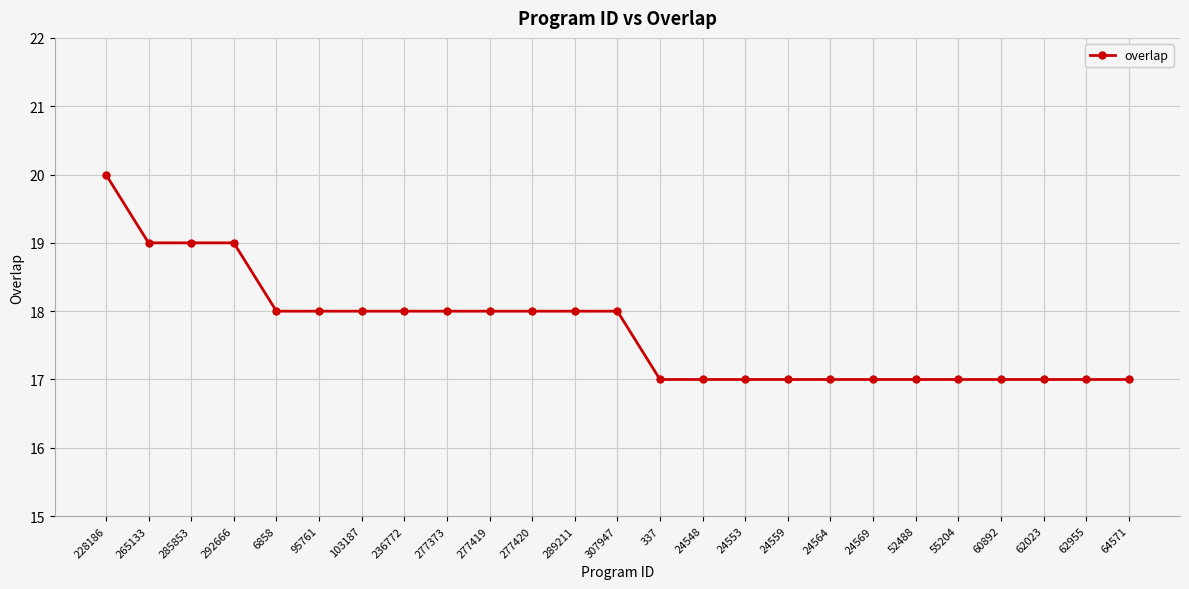

Is it true that the value at 24553 is 23?

False